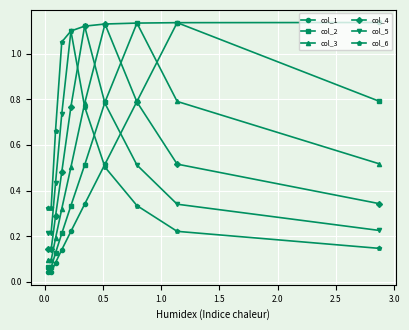

True or false: col_3 and col_2 cross at least once.

False